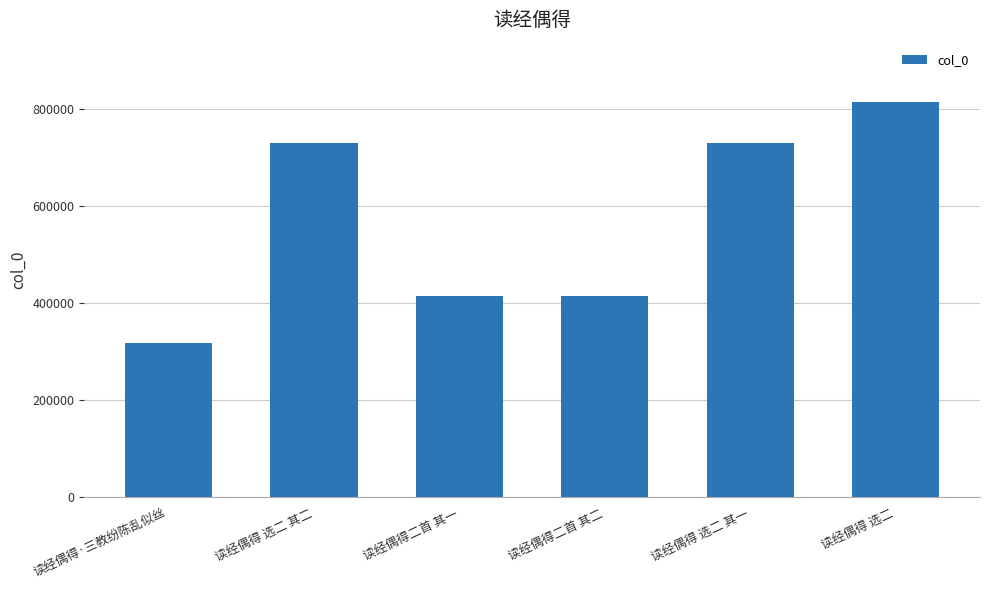

How many bars are there in total?

6